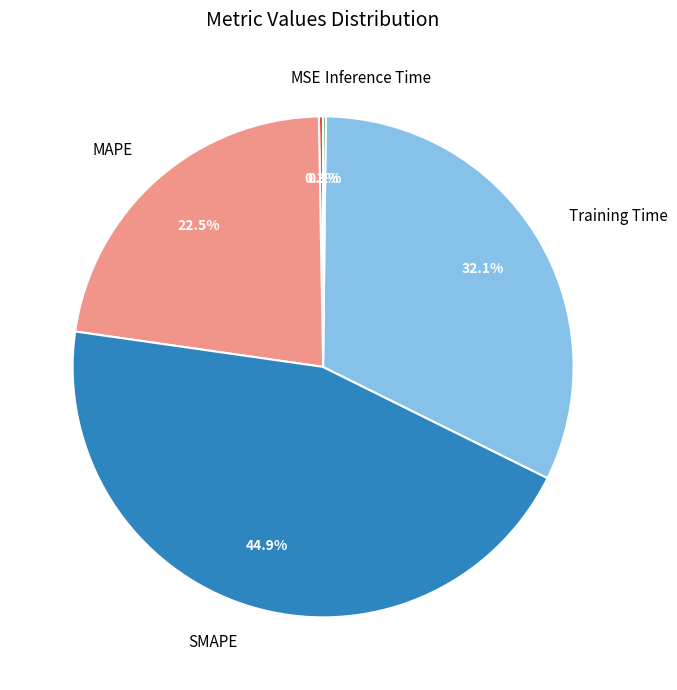

Which category has the biggest portion of the pie?

SMAPE